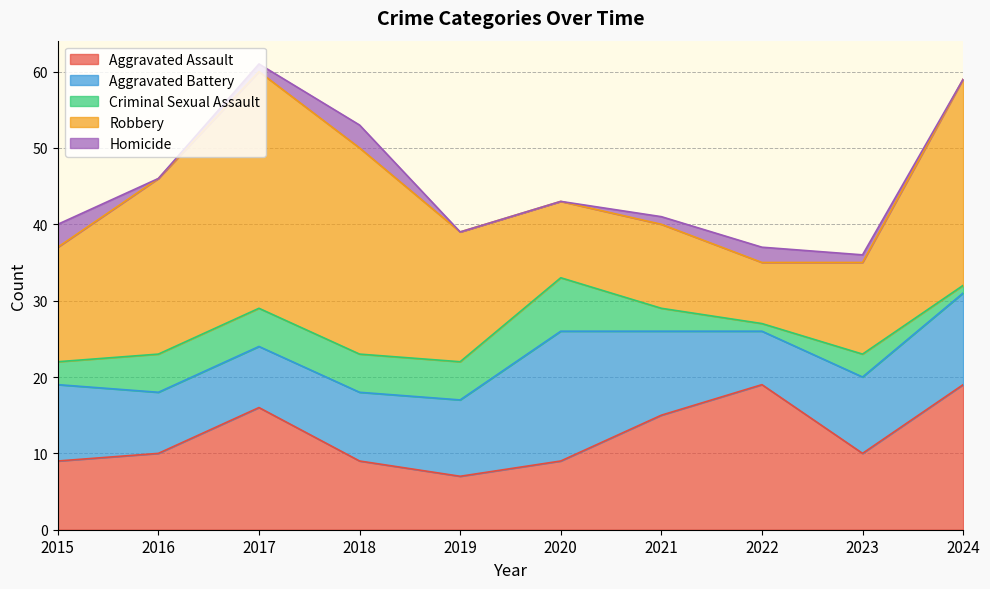

At which label does Homicide reach its peak?

2015